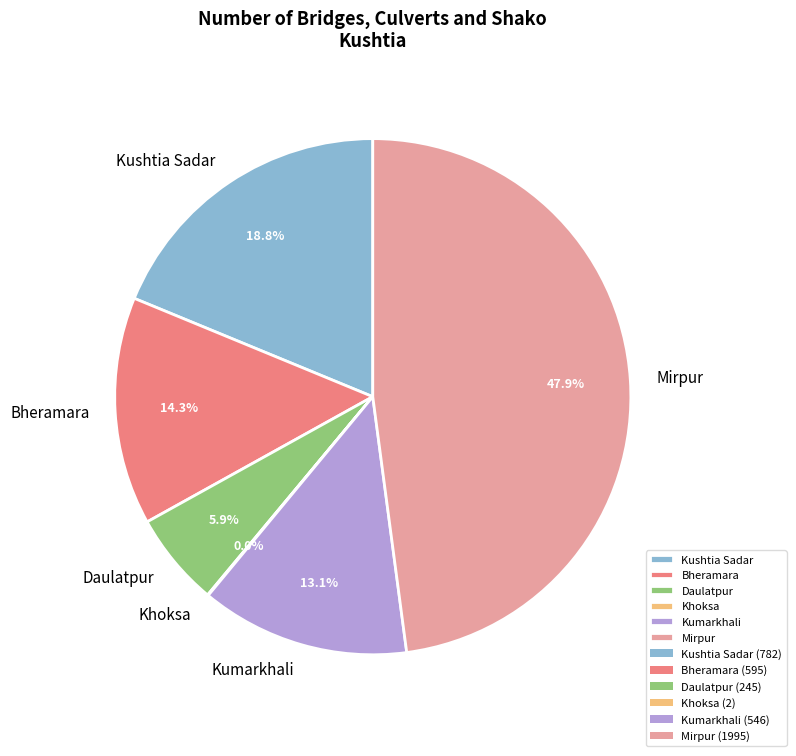

Which category has the biggest portion of the pie?

Mirpur